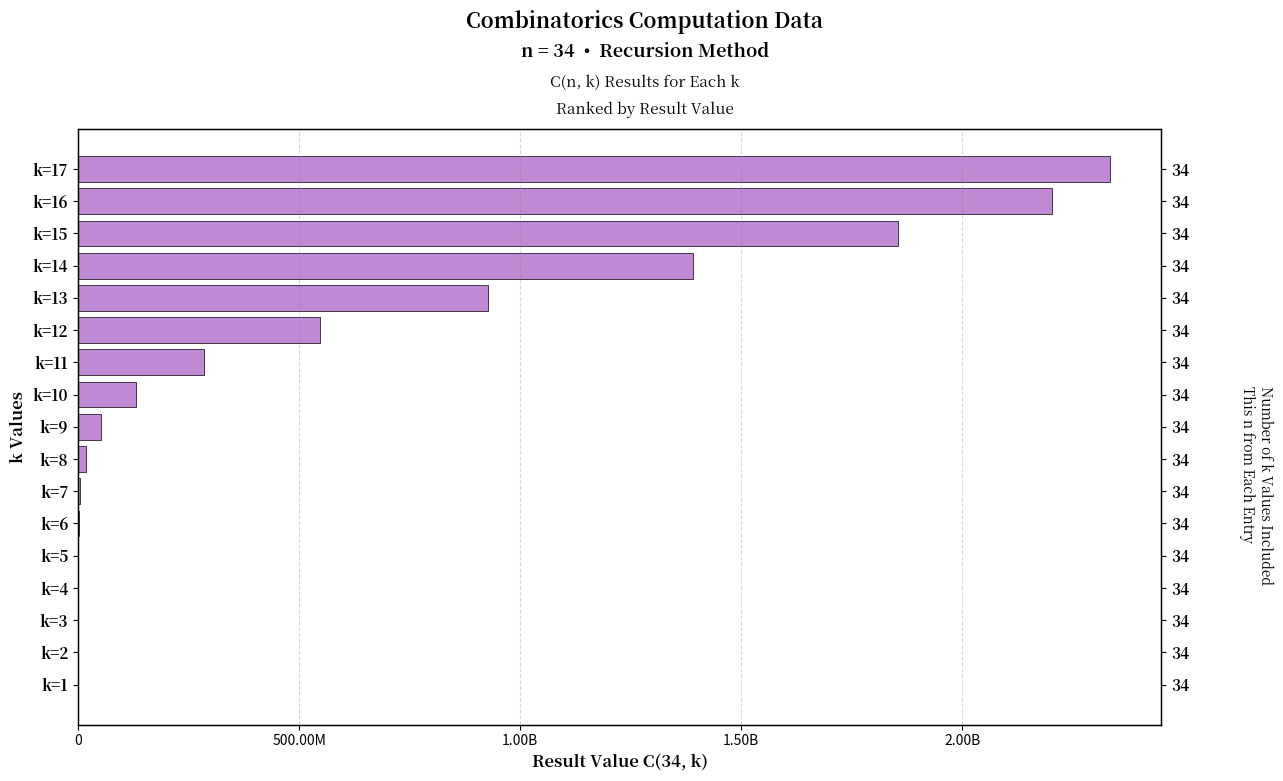

Does the chart contain stacked bars?

No